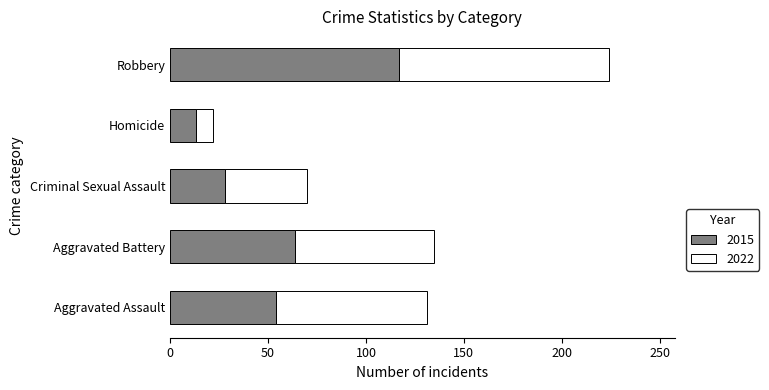

What value does the 2015 series have at Aggravated Battery, to the nearest 50?

50